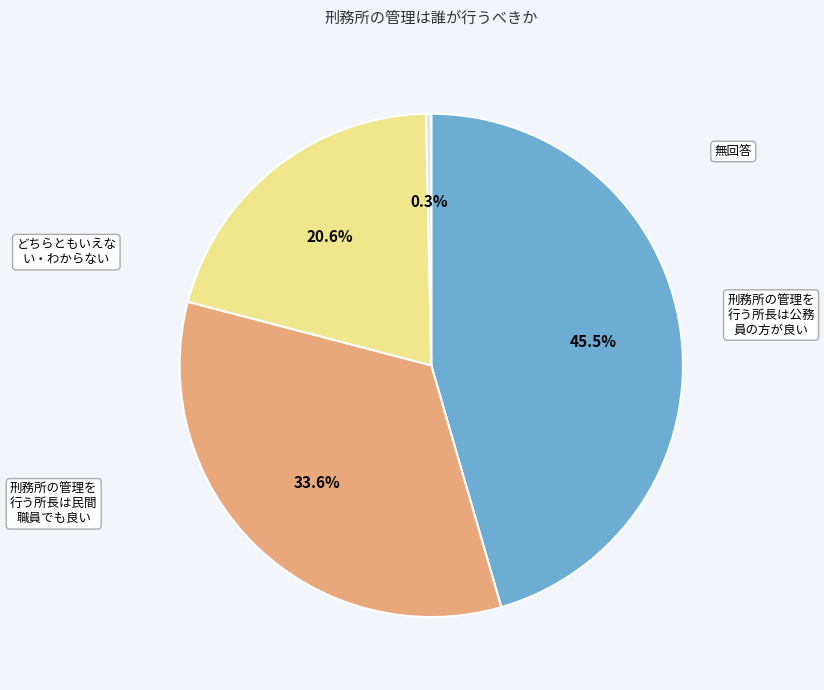

Is there any slice that represents more than half of the pie?

No